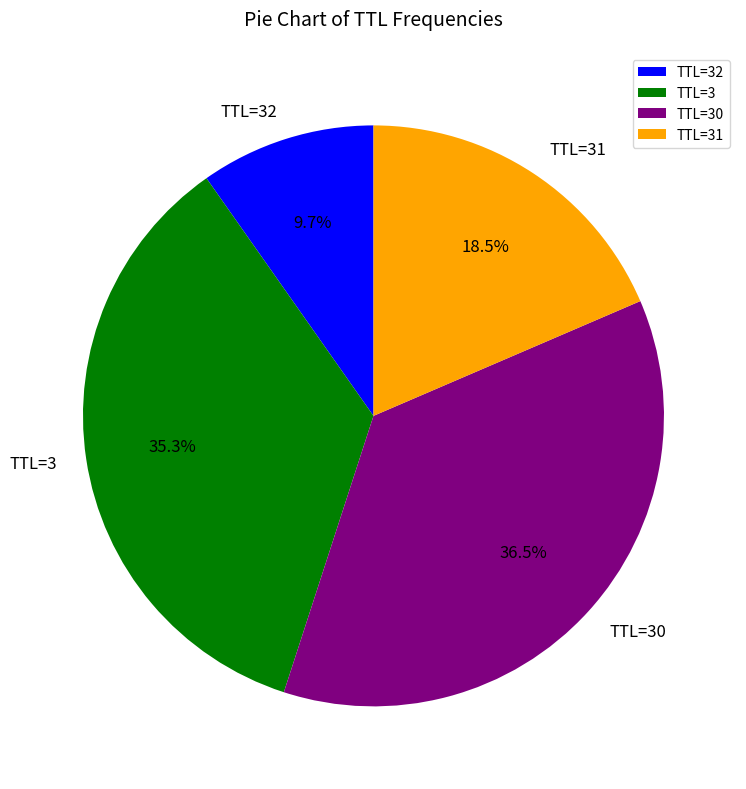

Which slice is the largest?

TTL=30